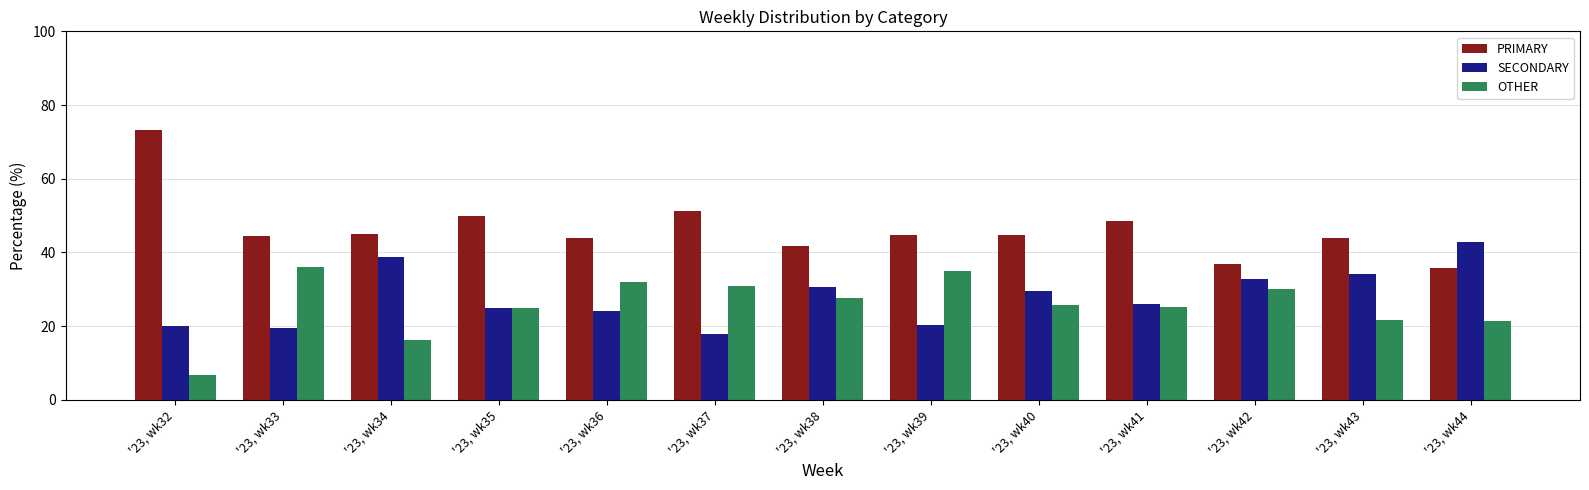

Which series has the widest spread of values?

PRIMARY